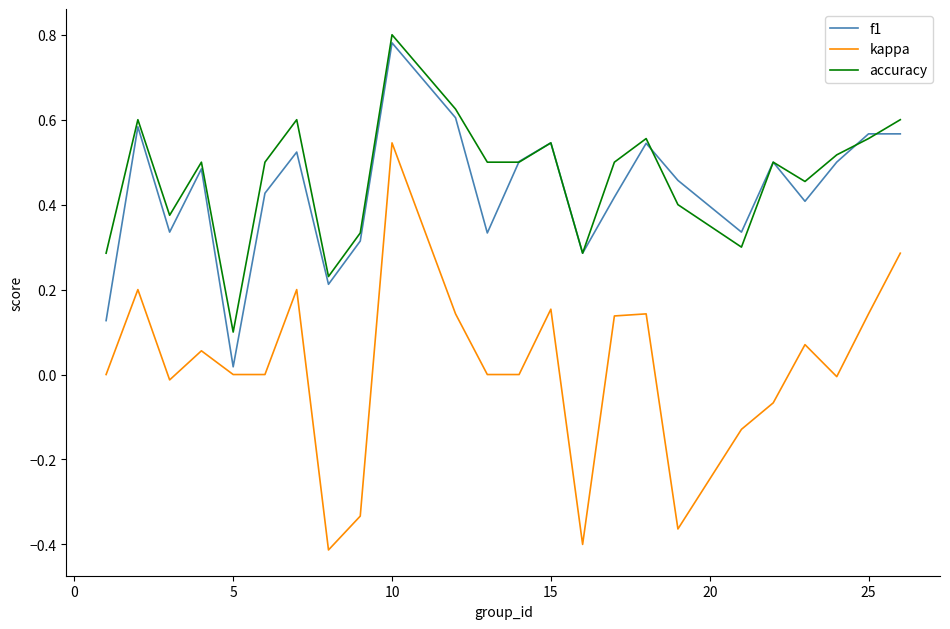

True or false: accuracy and kappa intersect in this chart.

False